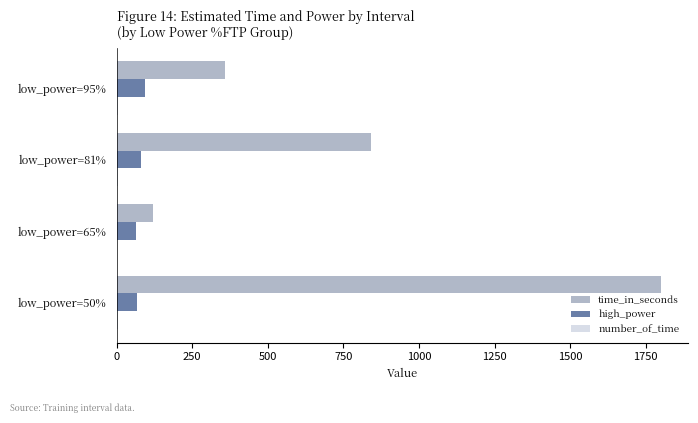

Where is time_in_seconds nearest to the value 960?

low_power=81%